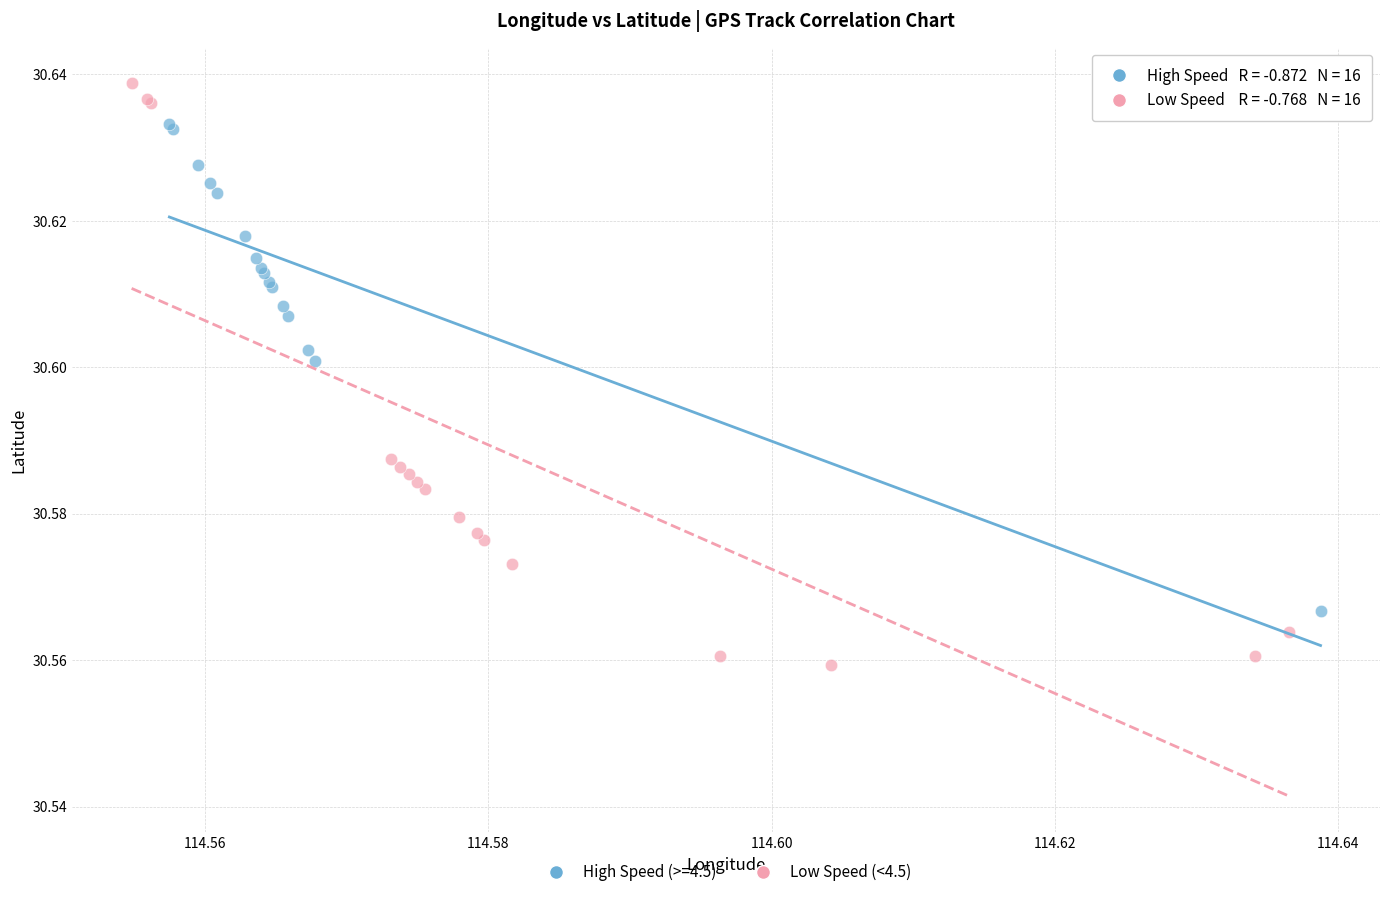

Which series has the largest Y range (max minus min)?

Low Speed (<4.5)